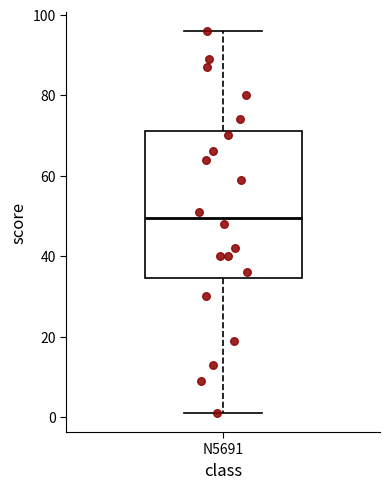

Read this box plot against the y-axis: the position of the median line, the range covered by the box, and the ends of both whiskers. The values are not printed on the chart, so give them approximately, as read against the axis.

median 50, box 34 to 72, whiskers 2 to 96